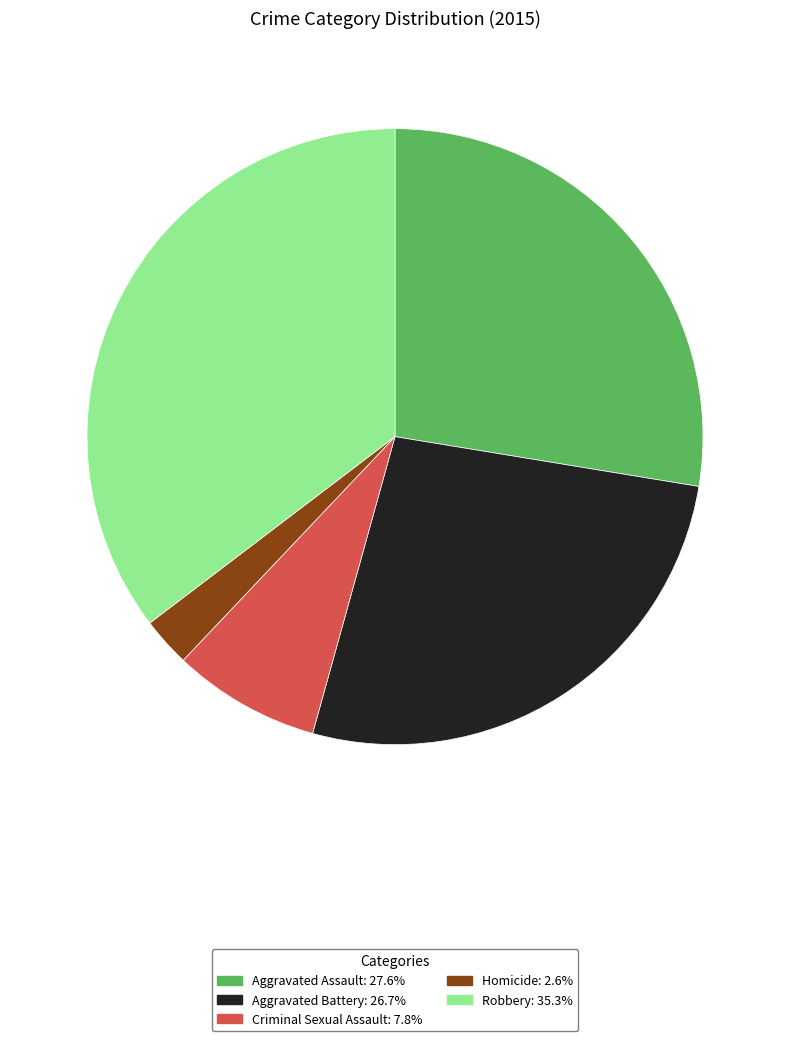

What is the ratio of the value at Aggravated Battery to the value at Criminal Sexual Assault?

3.4